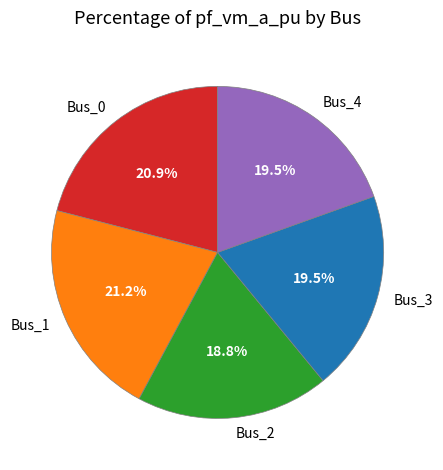

Count the number of slices in the pie.

5